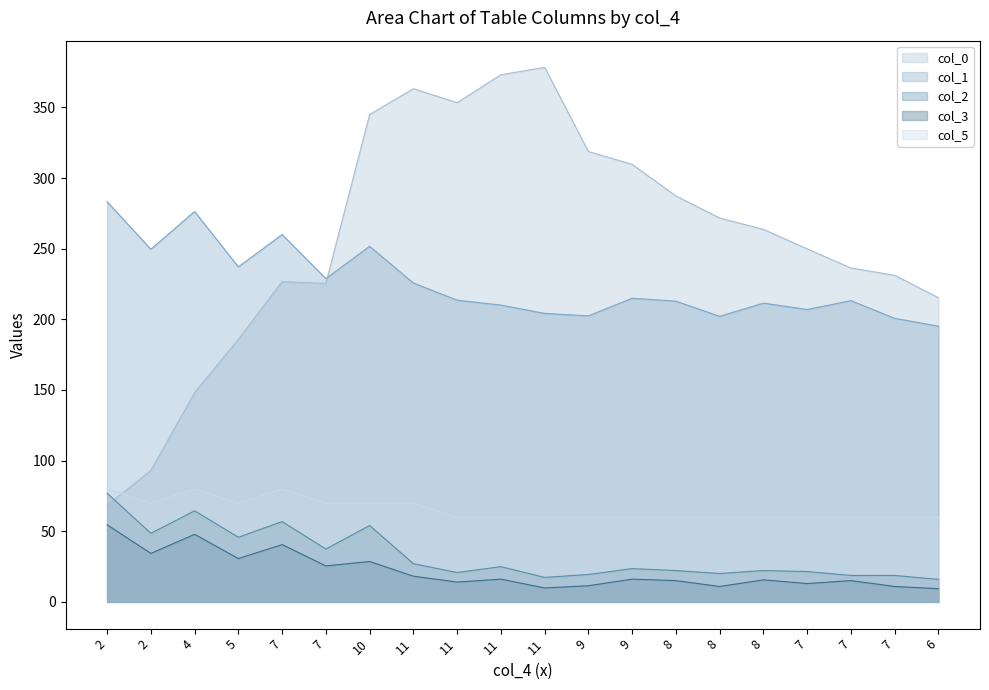

The value of col_3 at 5 is 11.2. True or false?

False